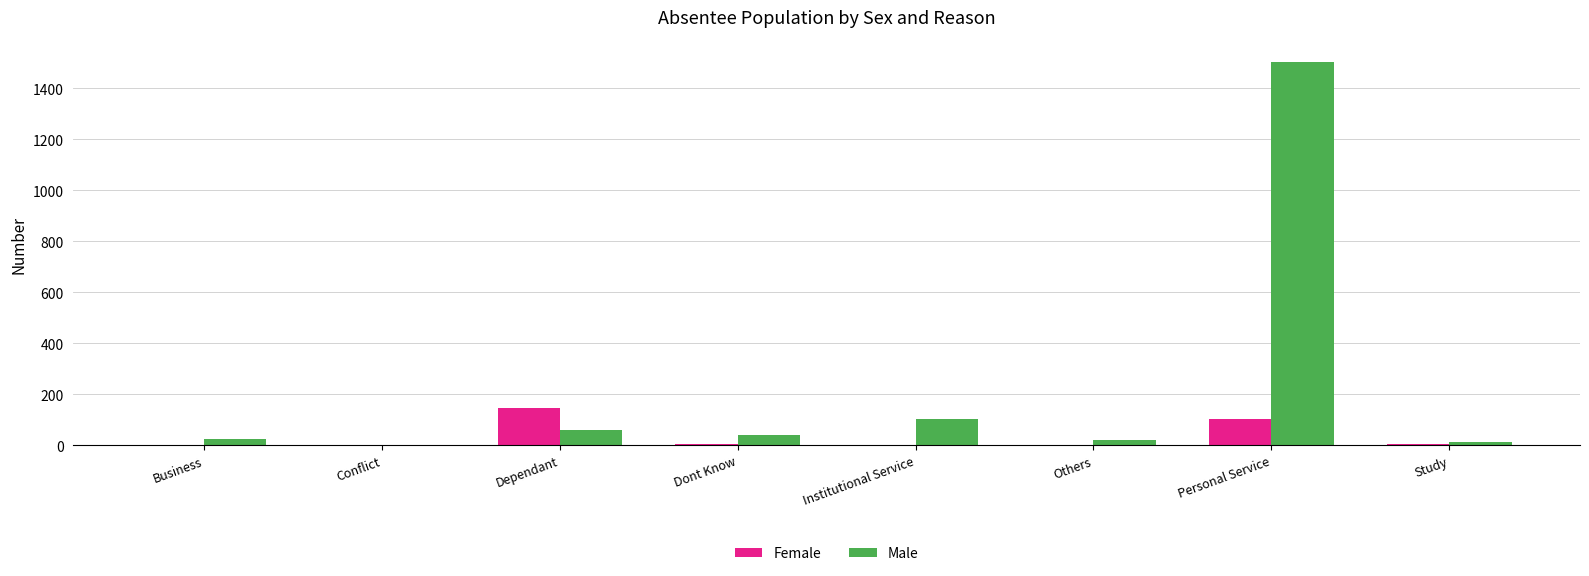

True or false: Male has a value of 41 at Dont Know.

True